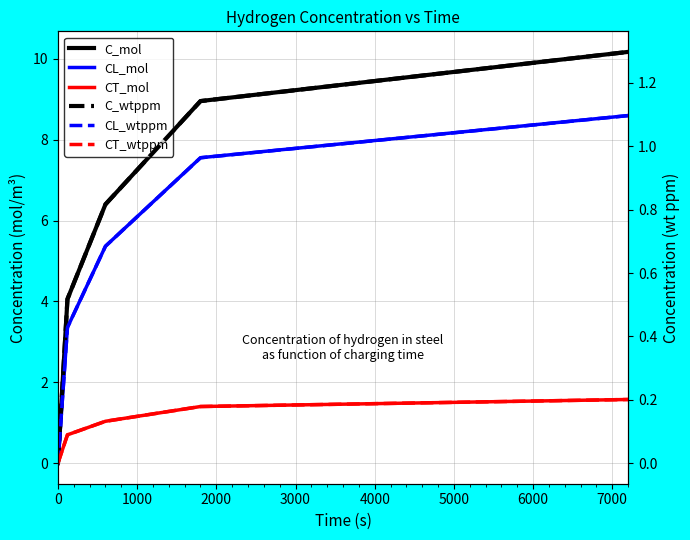

Reading left to right, list all the values displayed in this chart.

C_mol: 0.0	4.1	6.4	9.0	10.2
CL_mol: 0.0	3.4	5.4	7.6	8.6
CT_mol: 0.0	0.7	1.0	1.4	1.6
C_wtppm: 0.0	0.5	0.8	1.1	1.3
CL_wtppm: 0.0	0.4	0.7	1.0	1.1
CT_wtppm: 0.0	0.1	0.1	0.2	0.2